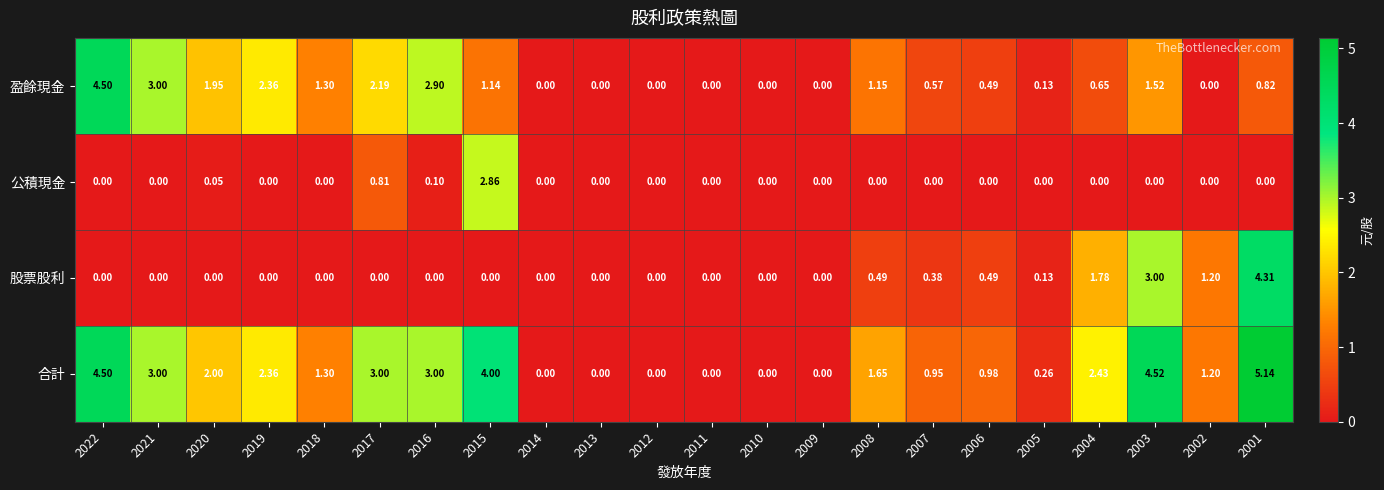

What is the total value across all series at 2001?

10.3